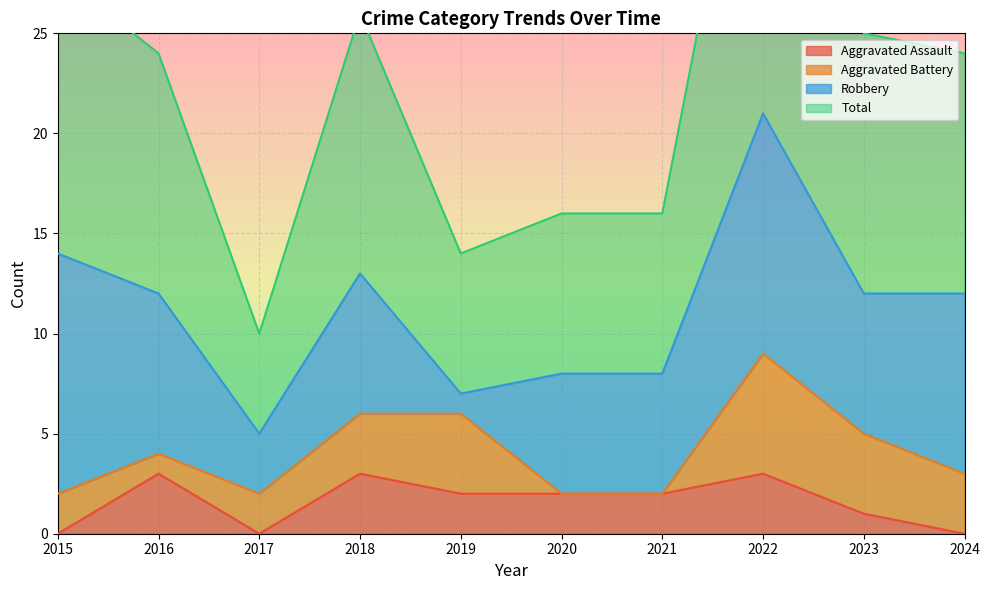

Is it true that Aggravated Assault equals 3 at 2019?

False